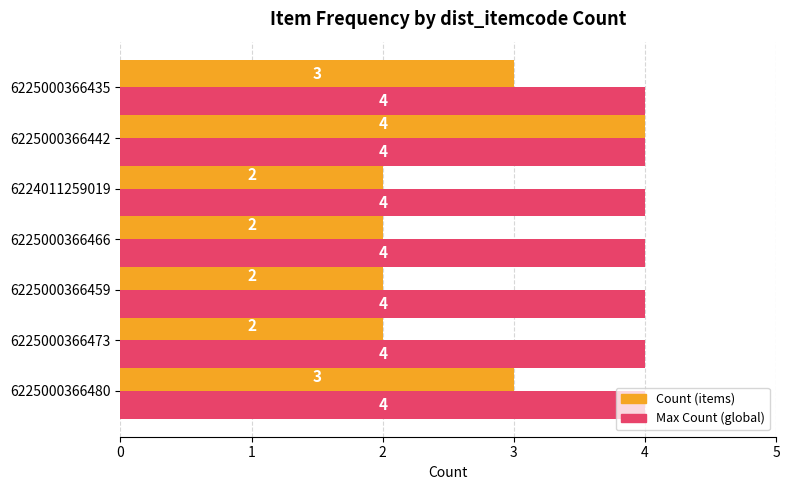

How many Count (items) values are between 2 and 3?

6